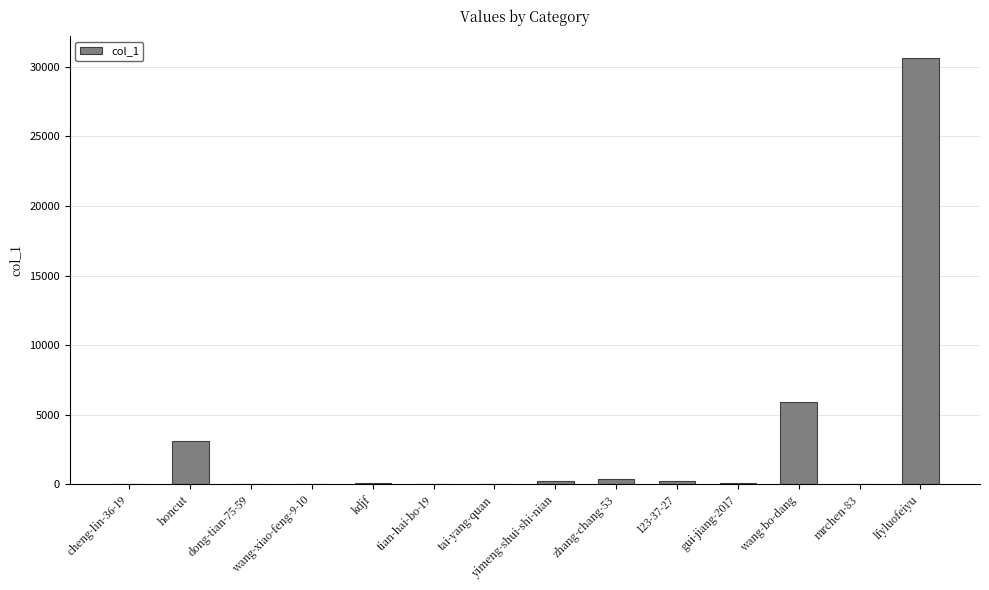

Are the bars grouped side by side (vs. stacked)?

No